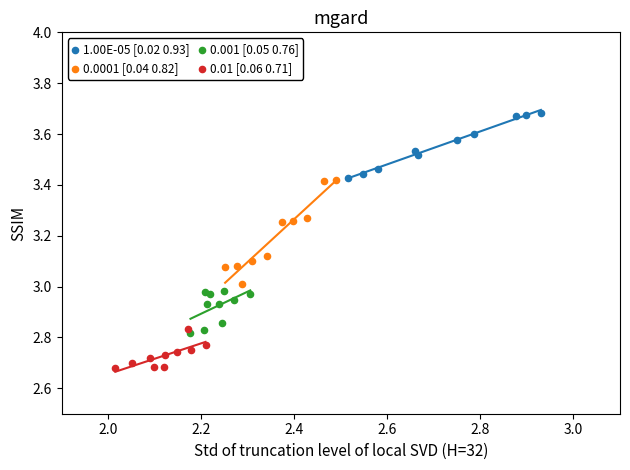

Which series contains the highest Y value?

1.00E-05 [0.02 0.93]